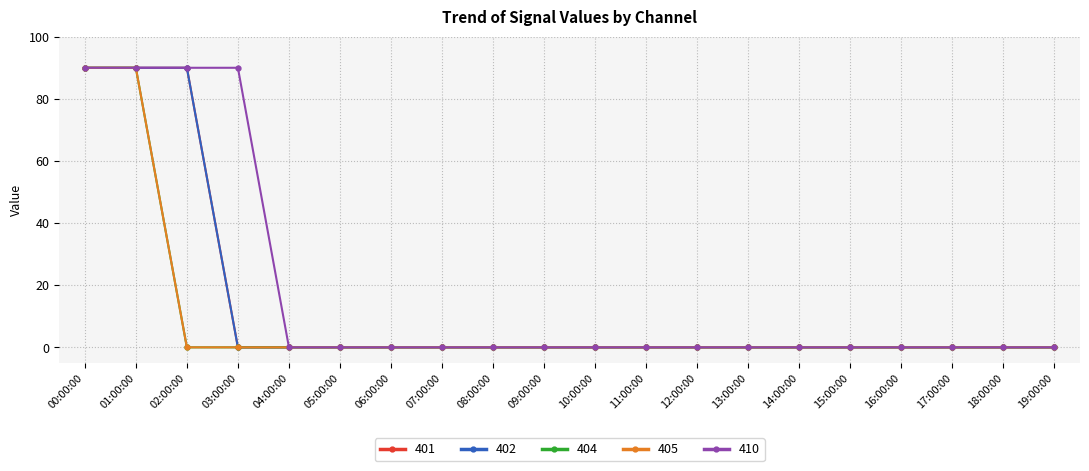

Reading left to right, transcribe all the data shown in this chart.

401: 00:00:00=90	01:00:00=90	02:00:00=90	03:00:00=0	04:00:00=0	05:00:00=0	06:00:00=0	07:00:00=0	08:00:00=0	09:00:00=0	10:00:00=0	11:00:00=0	12:00:00=0	13:00:00=0	14:00:00=0	15:00:00=0	16:00:00=0	17:00:00=0	18:00:00=0	19:00:00=0
402: 00:00:00=90	01:00:00=90	02:00:00=90	03:00:00=0	04:00:00=0	05:00:00=0	06:00:00=0	07:00:00=0	08:00:00=0	09:00:00=0	10:00:00=0	11:00:00=0	12:00:00=0	13:00:00=0	14:00:00=0	15:00:00=0	16:00:00=0	17:00:00=0	18:00:00=0	19:00:00=0
404: 00:00:00=90	01:00:00=90	02:00:00=0	03:00:00=0	04:00:00=0	05:00:00=0	06:00:00=0	07:00:00=0	08:00:00=0	09:00:00=0	10:00:00=0	11:00:00=0	12:00:00=0	13:00:00=0	14:00:00=0	15:00:00=0	16:00:00=0	17:00:00=0	18:00:00=0	19:00:00=0
405: 00:00:00=90	01:00:00=90	02:00:00=0	03:00:00=0	04:00:00=0	05:00:00=0	06:00:00=0	07:00:00=0	08:00:00=0	09:00:00=0	10:00:00=0	11:00:00=0	12:00:00=0	13:00:00=0	14:00:00=0	15:00:00=0	16:00:00=0	17:00:00=0	18:00:00=0	19:00:00=0
410: 00:00:00=90	01:00:00=90	02:00:00=90	03:00:00=90	04:00:00=0	05:00:00=0	06:00:00=0	07:00:00=0	08:00:00=0	09:00:00=0	10:00:00=0	11:00:00=0	12:00:00=0	13:00:00=0	14:00:00=0	15:00:00=0	16:00:00=0	17:00:00=0	18:00:00=0	19:00:00=0